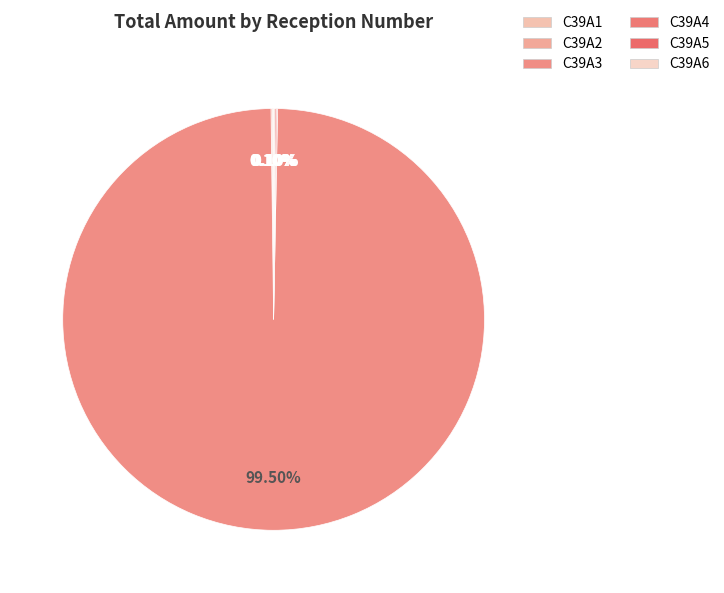

Combined, do C39A1 and C39A4 account for over 50%?

No